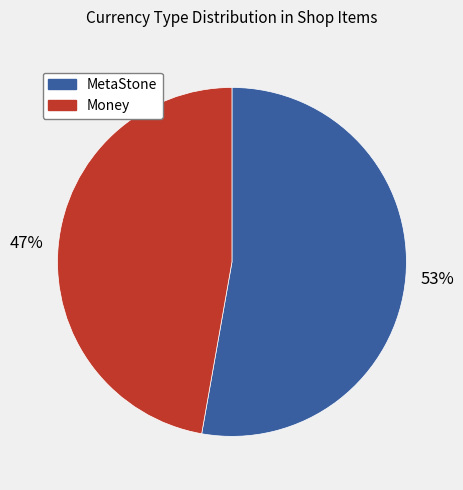

To the nearest percent, what portion does MetaStone represent?

53%